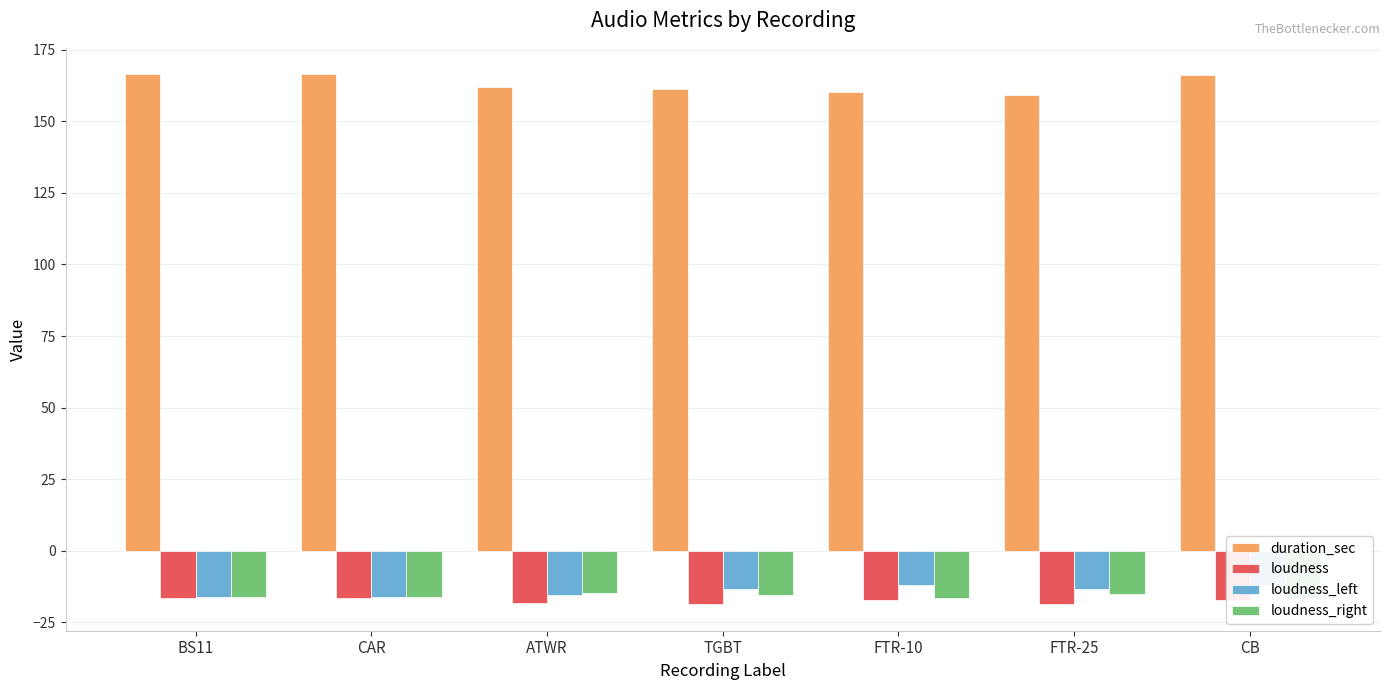

How many data points does each series have?

7